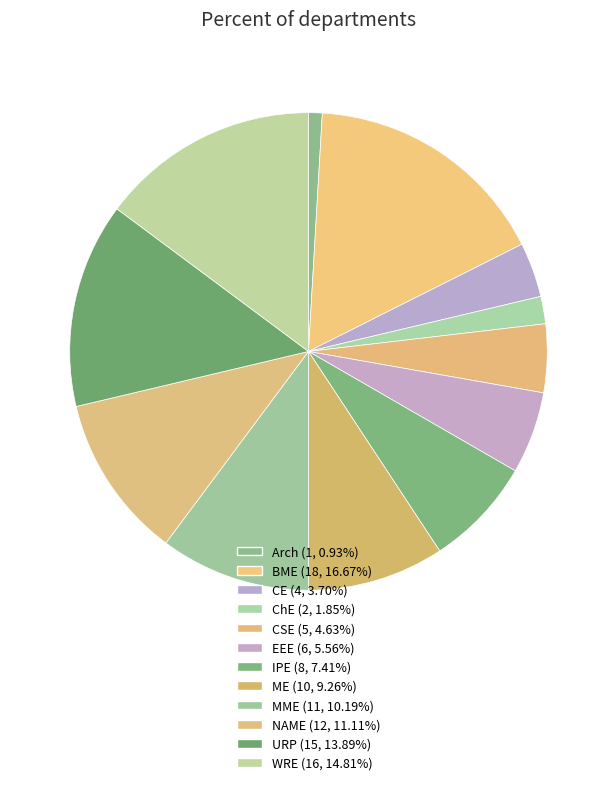

Is the sum of ME and CE greater than half?

No